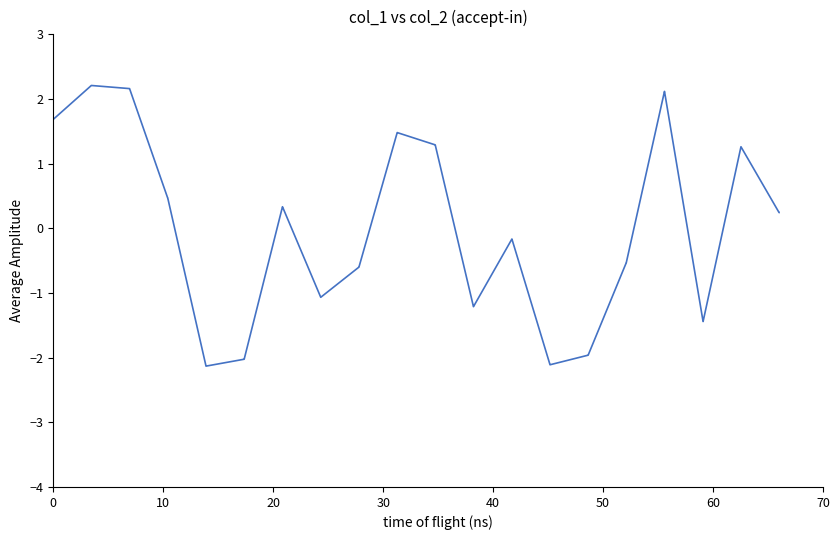

What is the difference between the maximum and minimum values?

4.3